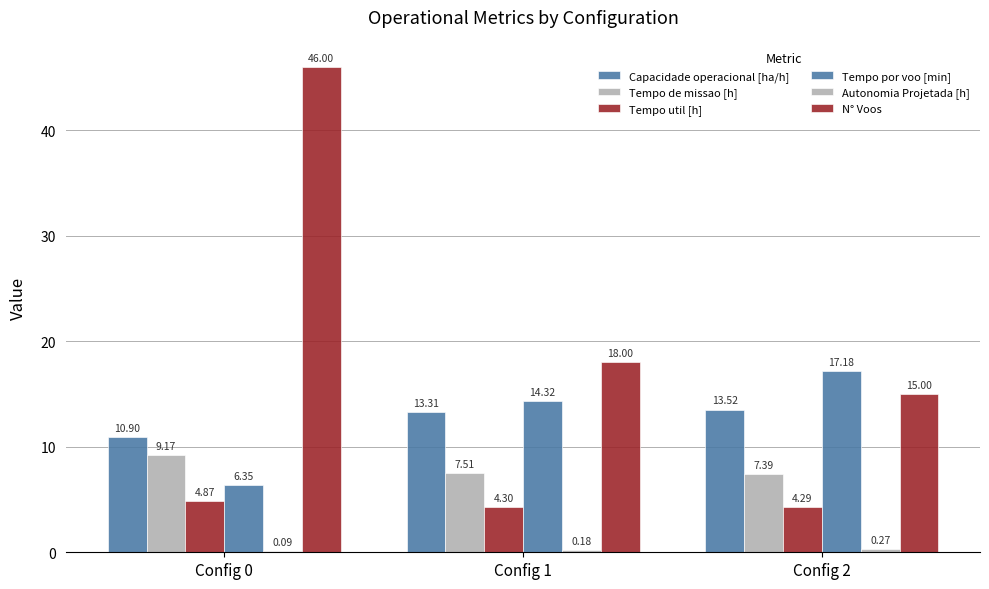

How many categories are shown in the chart?

3